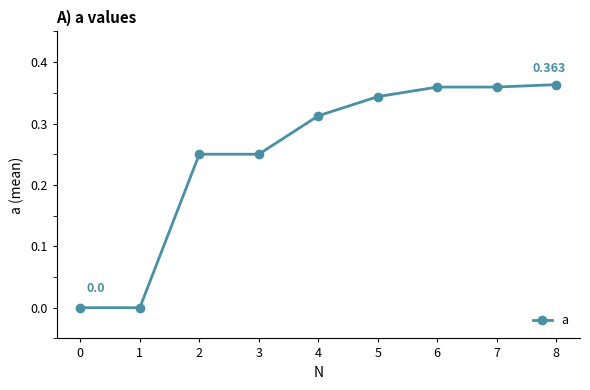

True or false: the data shows 0.3 at 4.

True